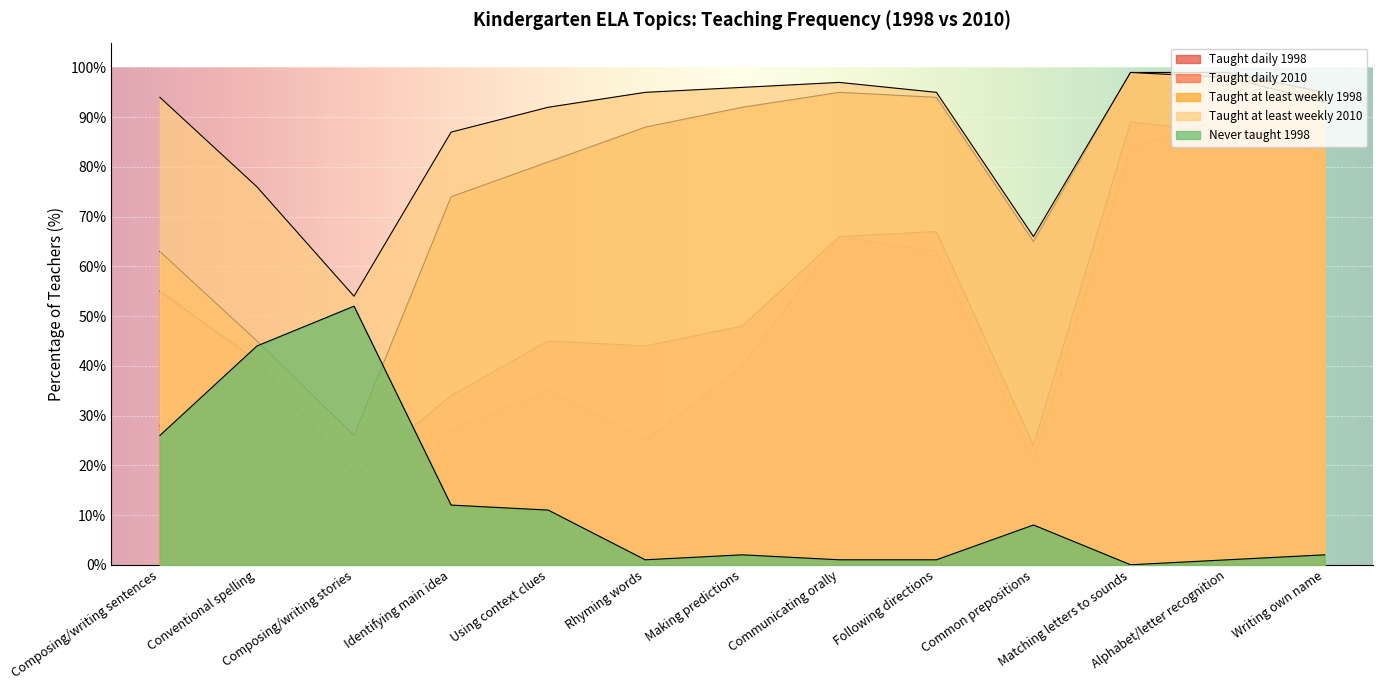

How many distinct data groups are displayed?

5